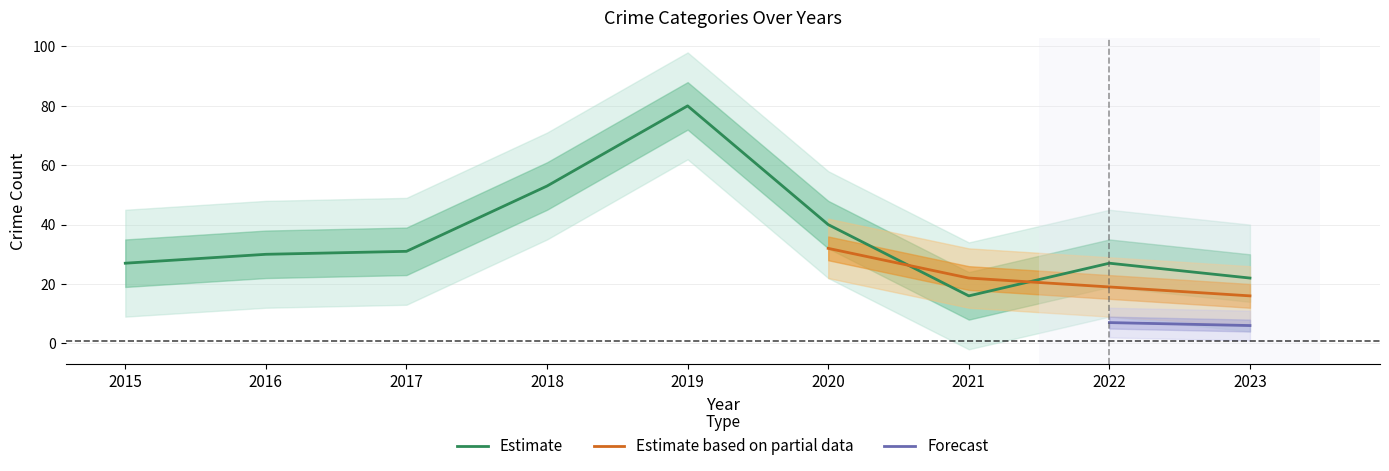

The Estimate series shows 18 at 2018. True or false?

False